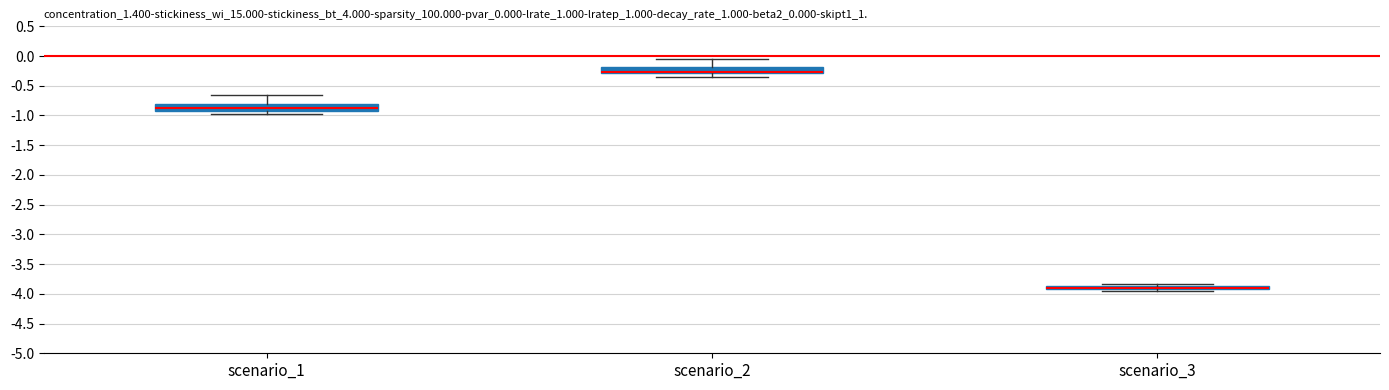

Where is the lower edge of the box for scenario_3 on the y-axis? The values are not printed on the chart, so give them approximately, as read against the axis.

-3.90